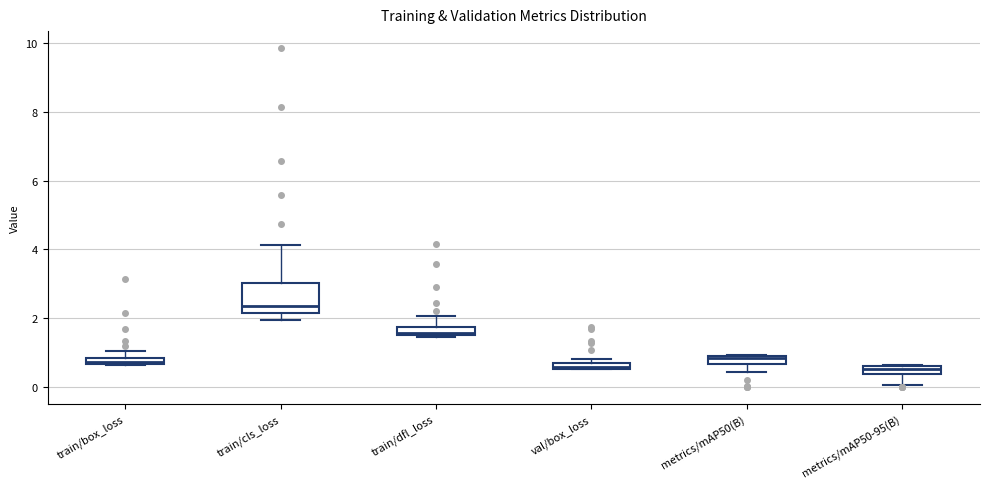

Where does the upper whisker of the box for train/box_loss end on the y-axis? The values are not printed on the chart, so give them approximately, as read against the axis.

1.0